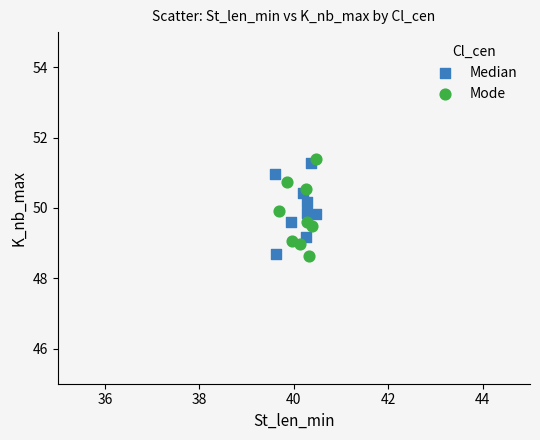

What are all the series names shown in the legend?

Median, Mode